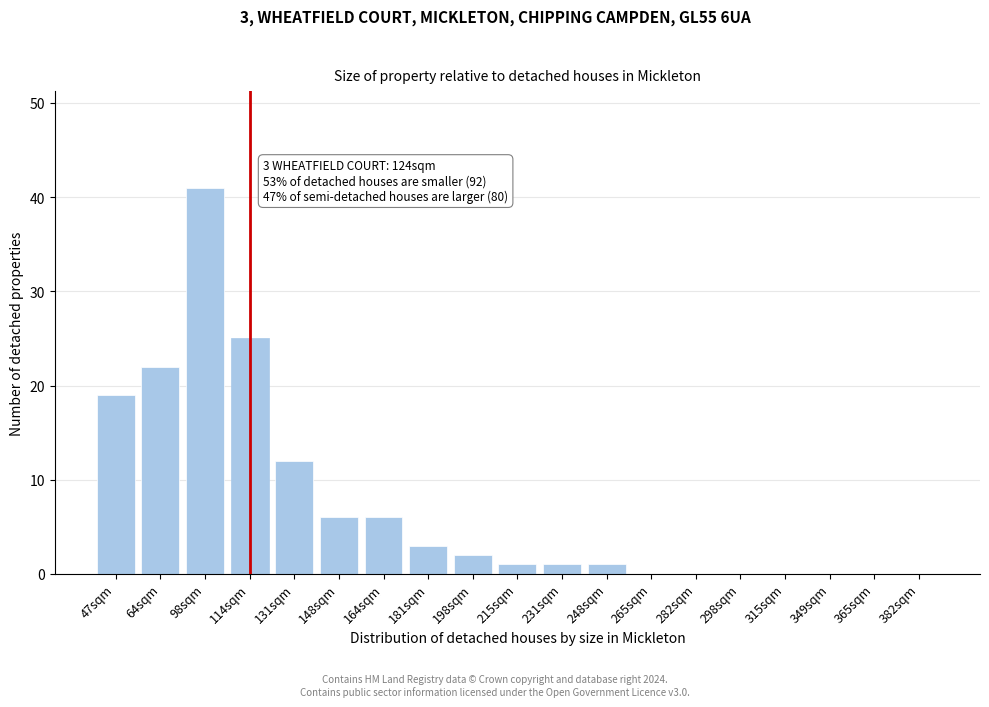

Reading right to left, what are all the values shown in this chart?

382sqm=0	365sqm=0	349sqm=0	315sqm=0	298sqm=0	282sqm=0	265sqm=0	248sqm=1	231sqm=1	215sqm=1	198sqm=2	181sqm=3	164sqm=6	148sqm=6	131sqm=12	114sqm=25	98sqm=41	64sqm=22	47sqm=19